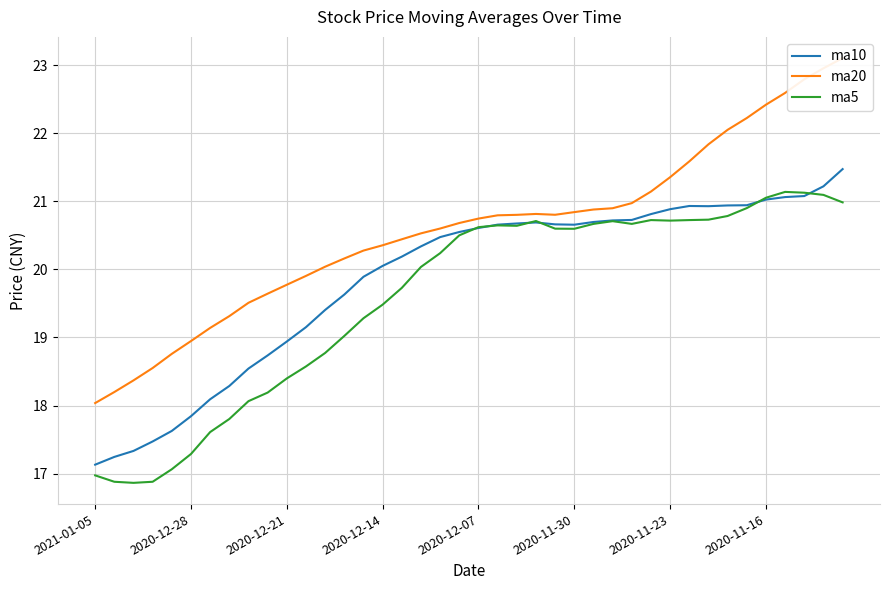

At 38, list the series in order from smallest to largest.

ma5, ma10, ma20